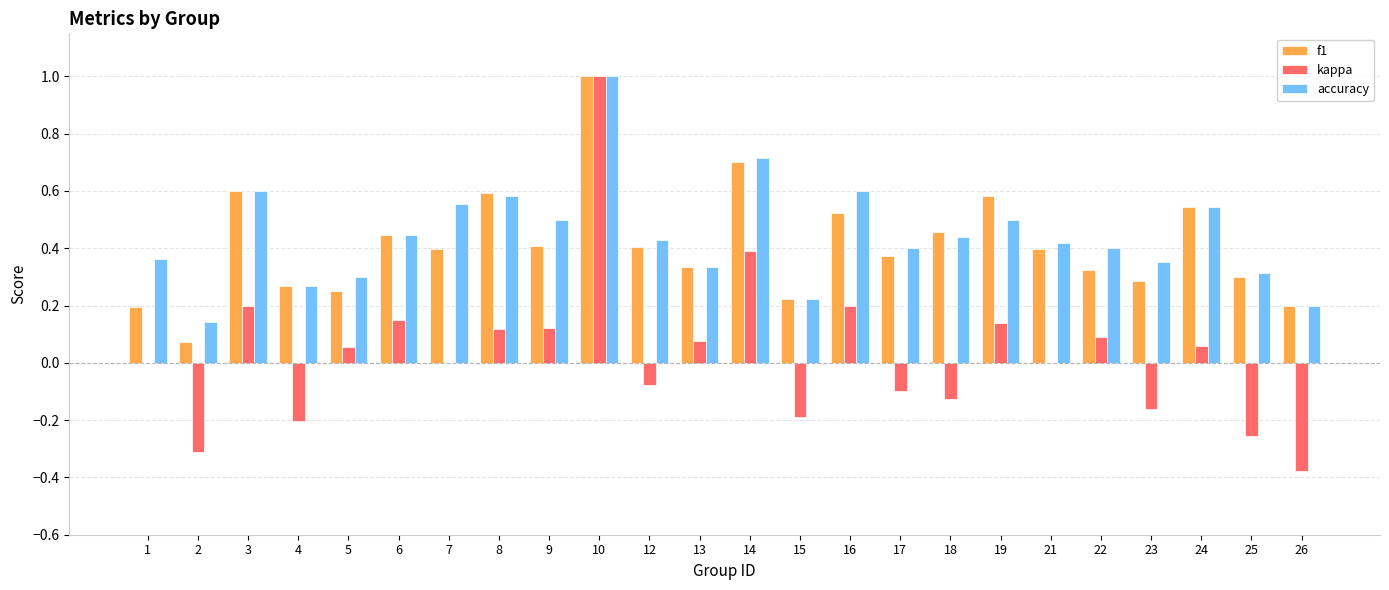

What is the sum of all kappa values?

0.8